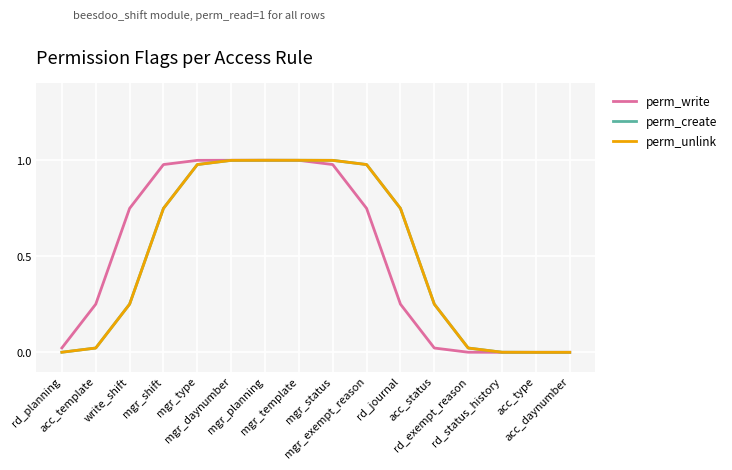

List the series in order of their peak value, lowest first.

perm_write, perm_create, perm_unlink